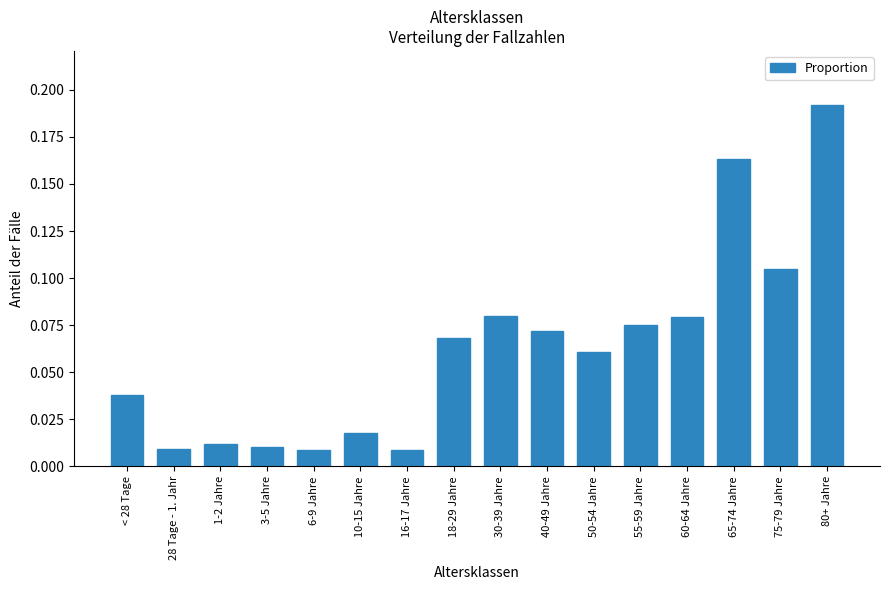

How many distinct data groups are displayed?

1